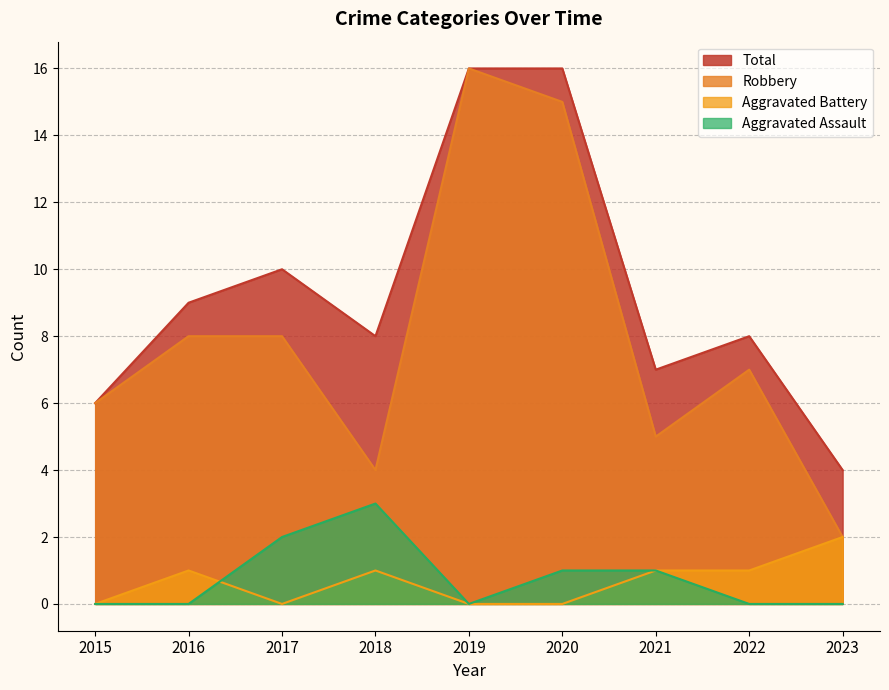

Reading left to right, what are all the values shown in this chart?

Aggravated Assault: 0	0	2	3	0	1	1	0	0
Aggravated Battery: 0	1	0	1	0	0	1	1	2
Robbery: 6	8	8	4	16	15	5	7	2
Total: 6	9	10	8	16	16	7	8	4